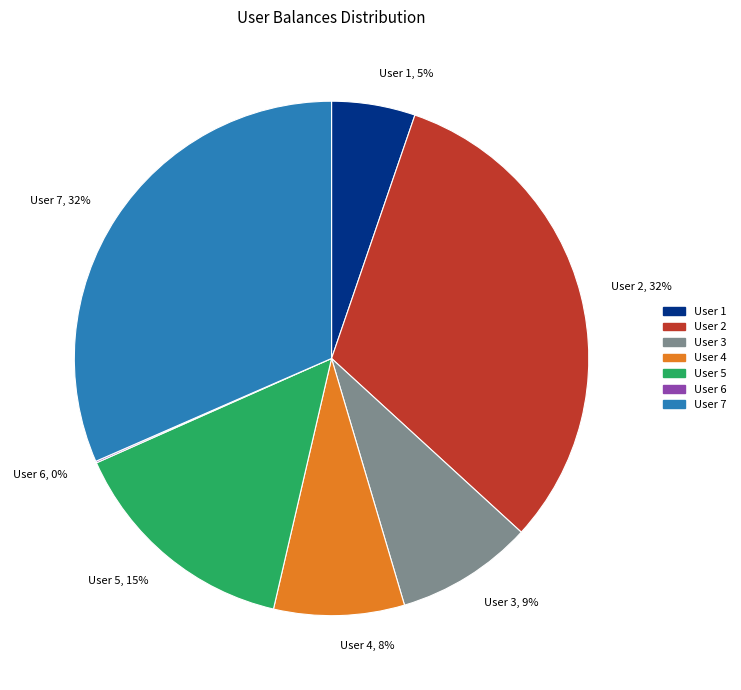

Is there a majority slice in this chart?

No